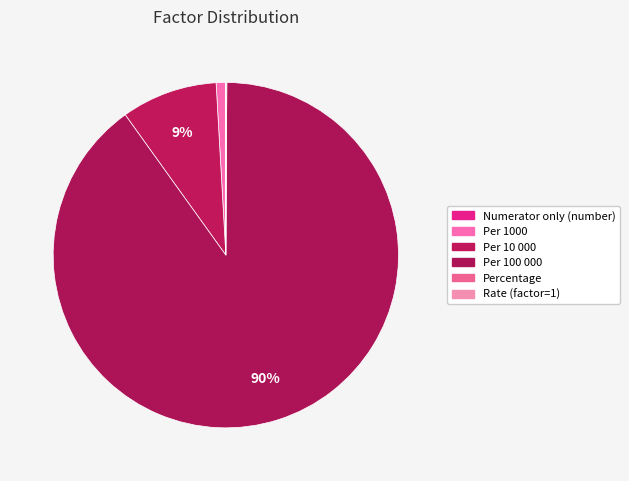

Rank the categories by value from lowest to highest.

Numerator only (number), Rate (factor=1), Percentage, Per 1000, Per 10 000, Per 100 000